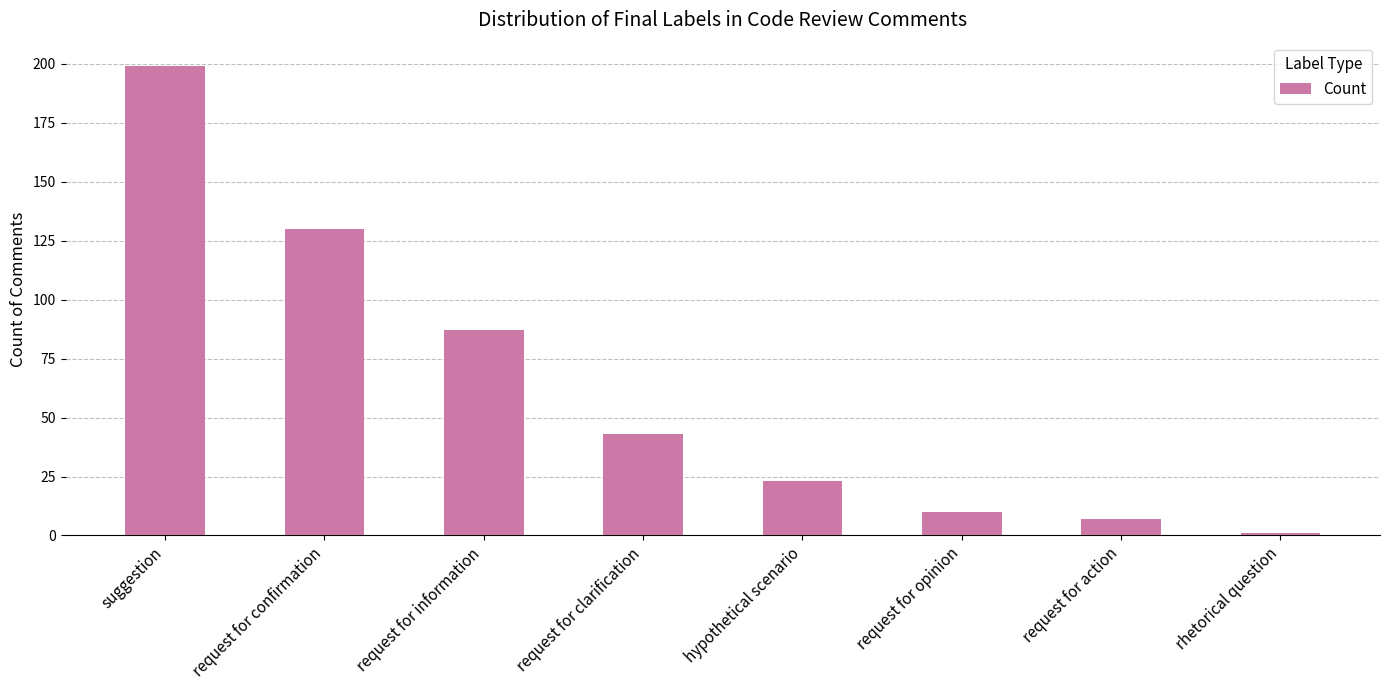

Reading left to right, list all the values displayed in this chart.

199	130	87	43	23	10	7	1